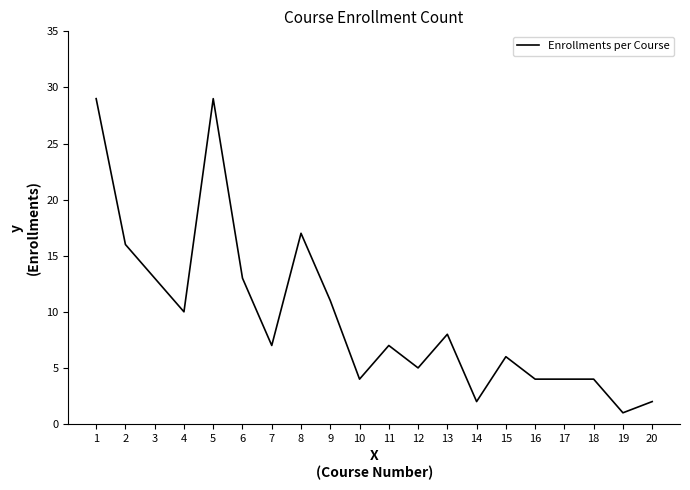

What is the change in value from 5 to 20?

-27